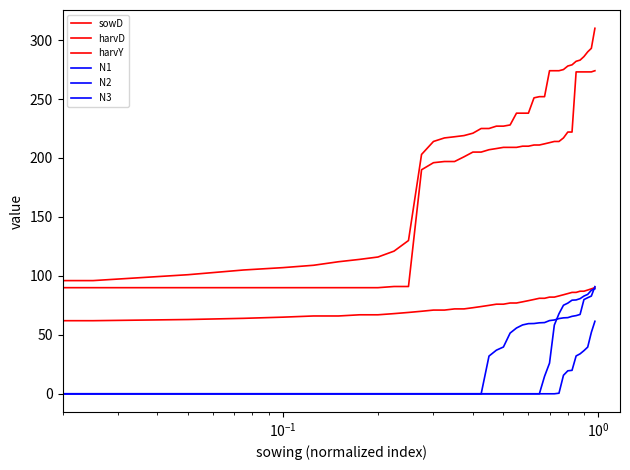

Does the chart have visible grid lines?

No